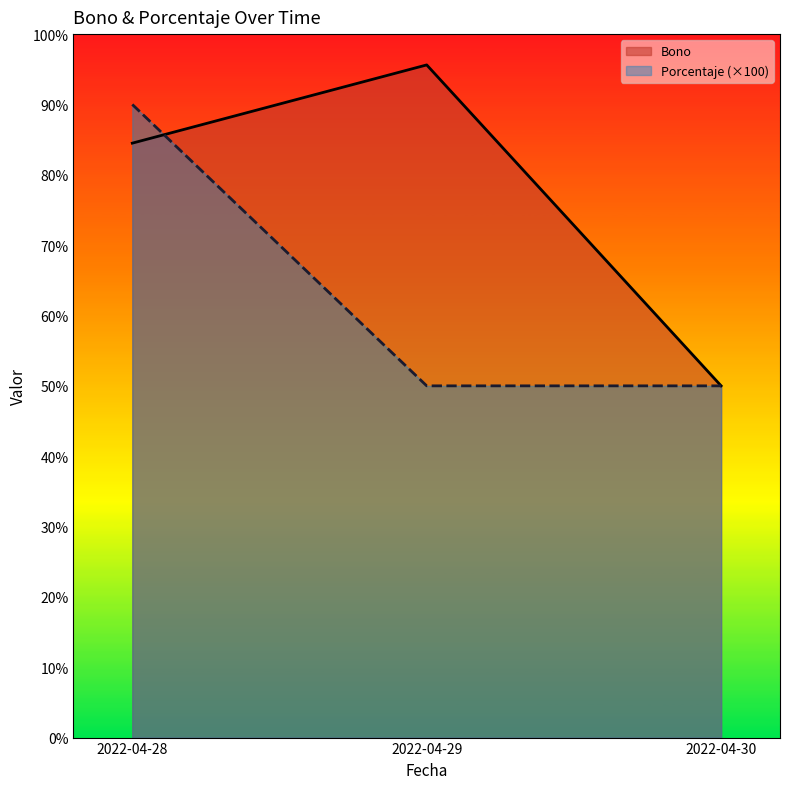

Does the chart display data point markers on the line(s)?

No